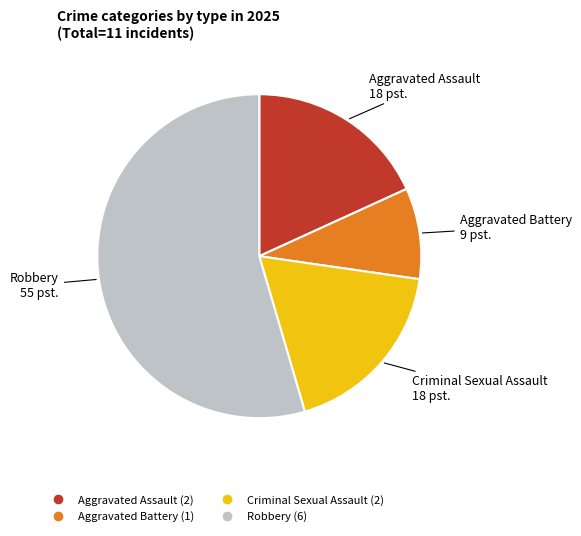

Is it true that Aggravated Assault is 4% of the pie?

False